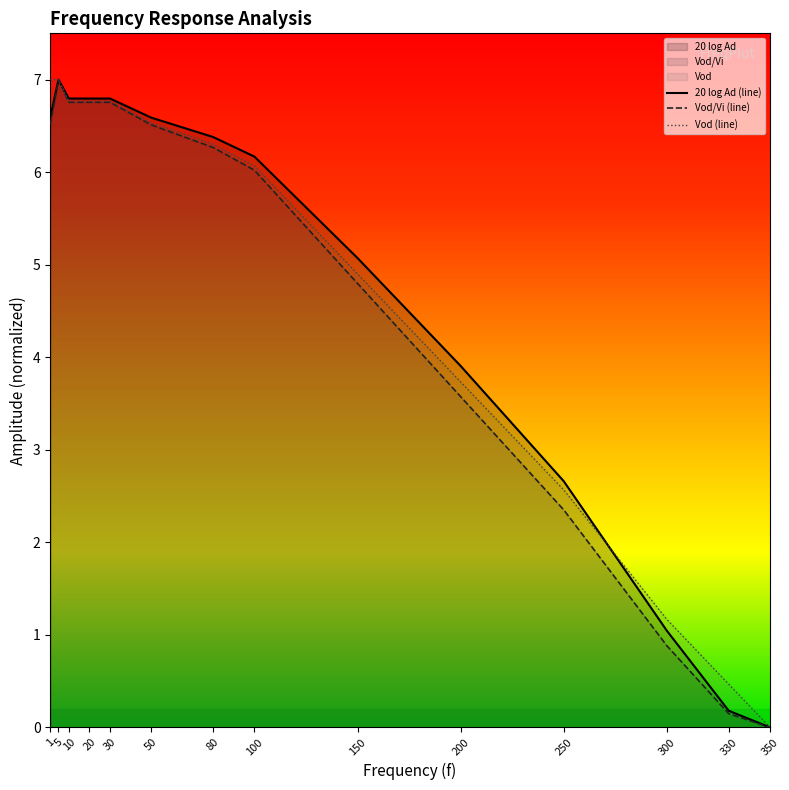

Which series changed the most between 10 and 100?

Vod/Vi (line)